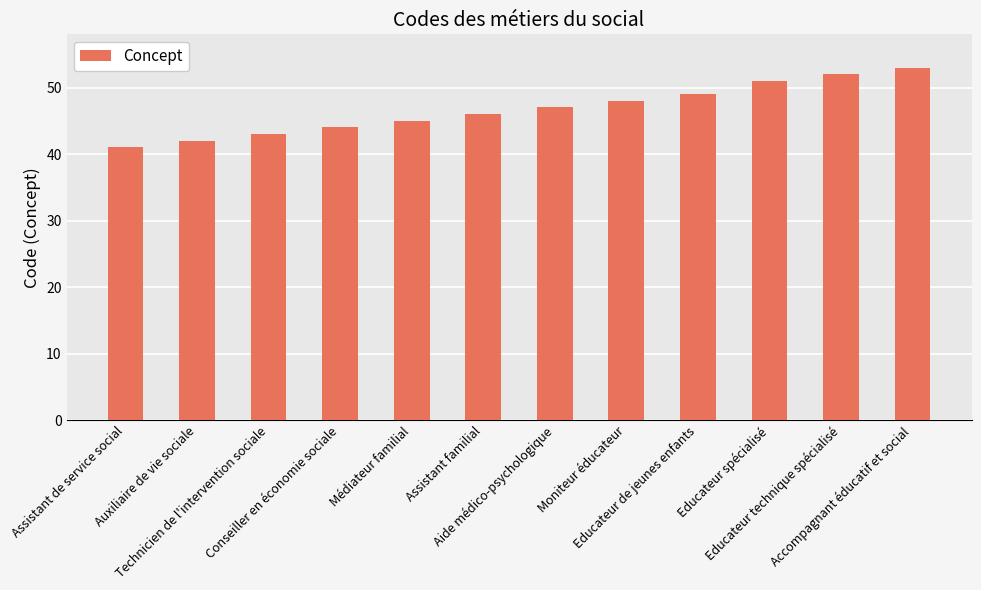

Does the chart contain stacked bars?

No